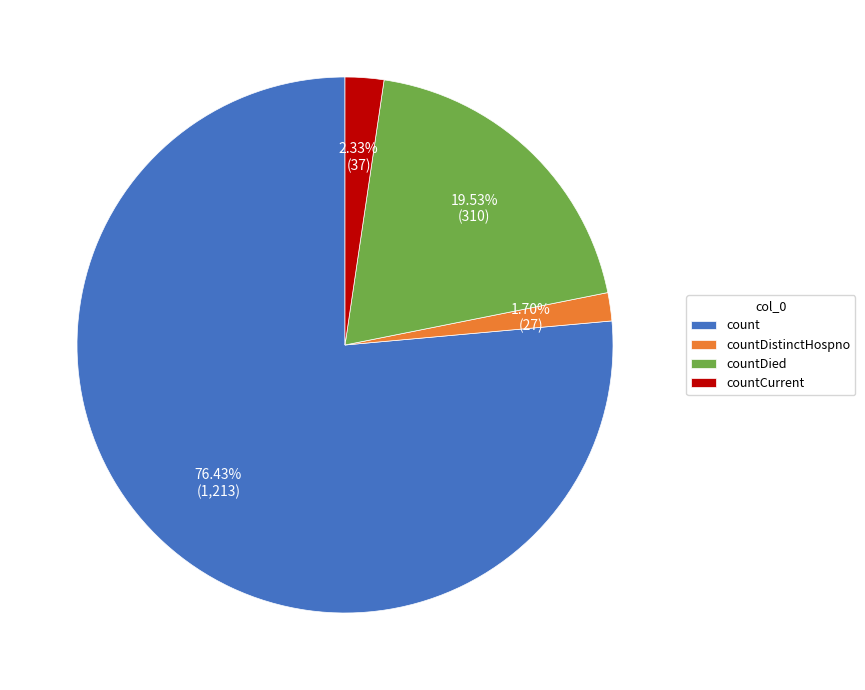

The countDistinctHospno slice represents 2% of the pie. True or false?

True